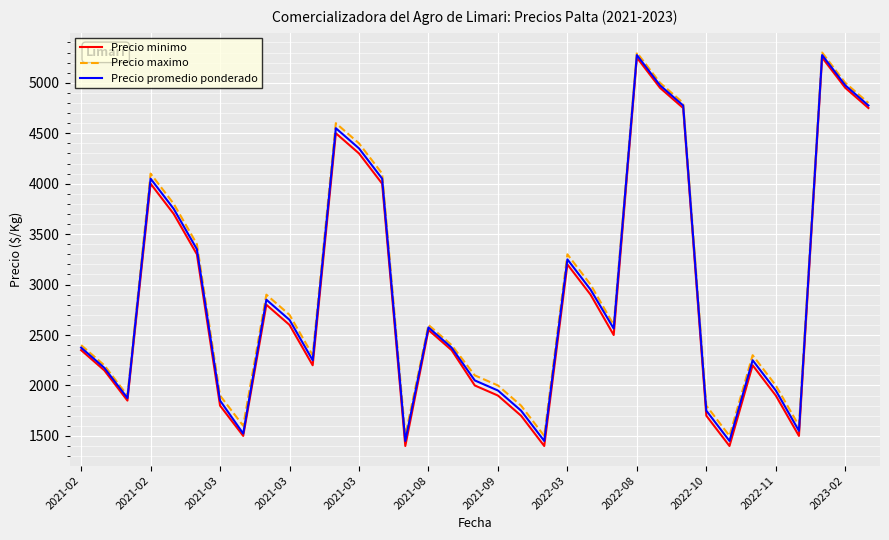

What is the minimum value for Precio promedio ponderado?

1450